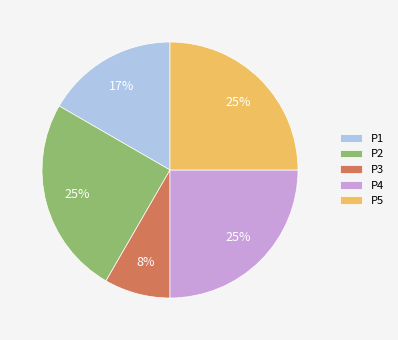

To the nearest percent, what percentage of the pie is P3?

8%